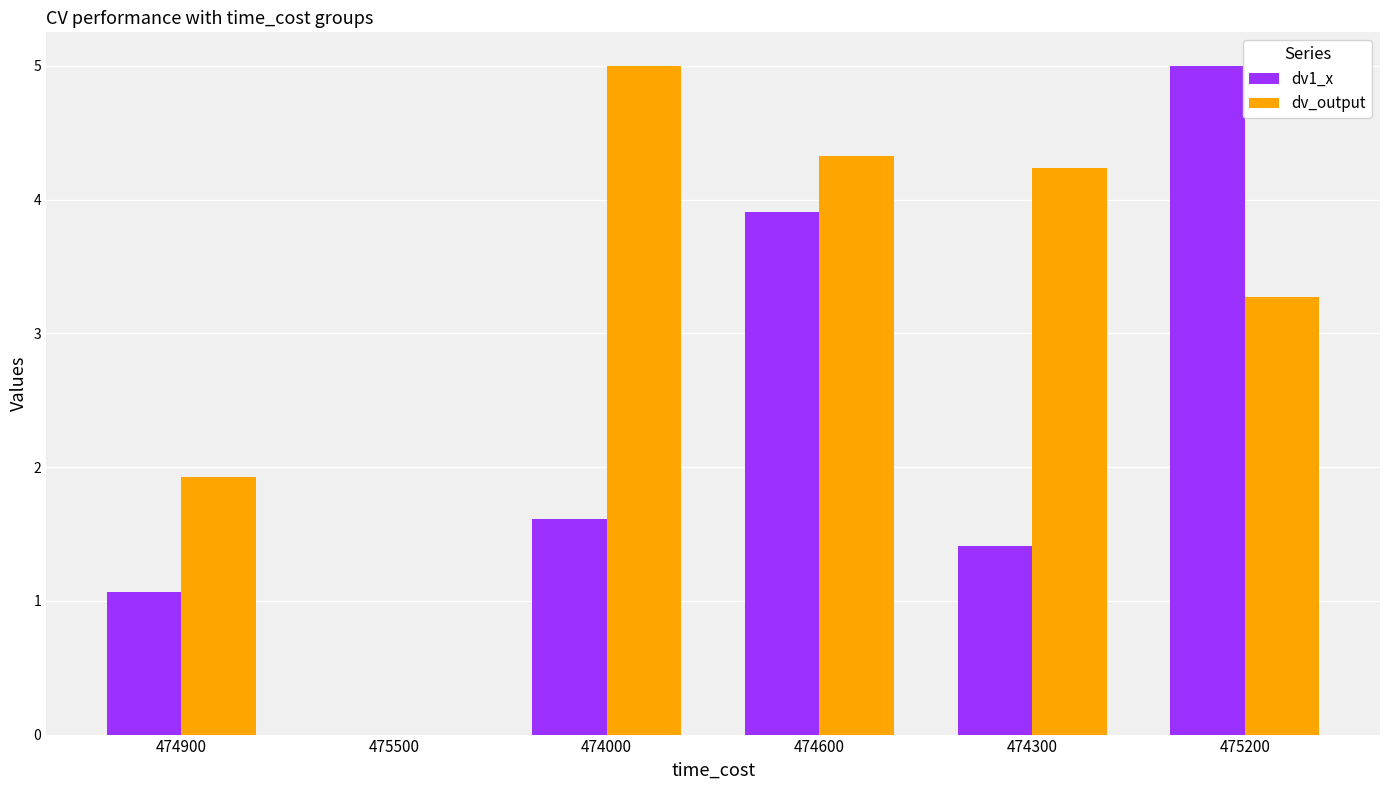

Which series has the largest total across all categories?

dv_output